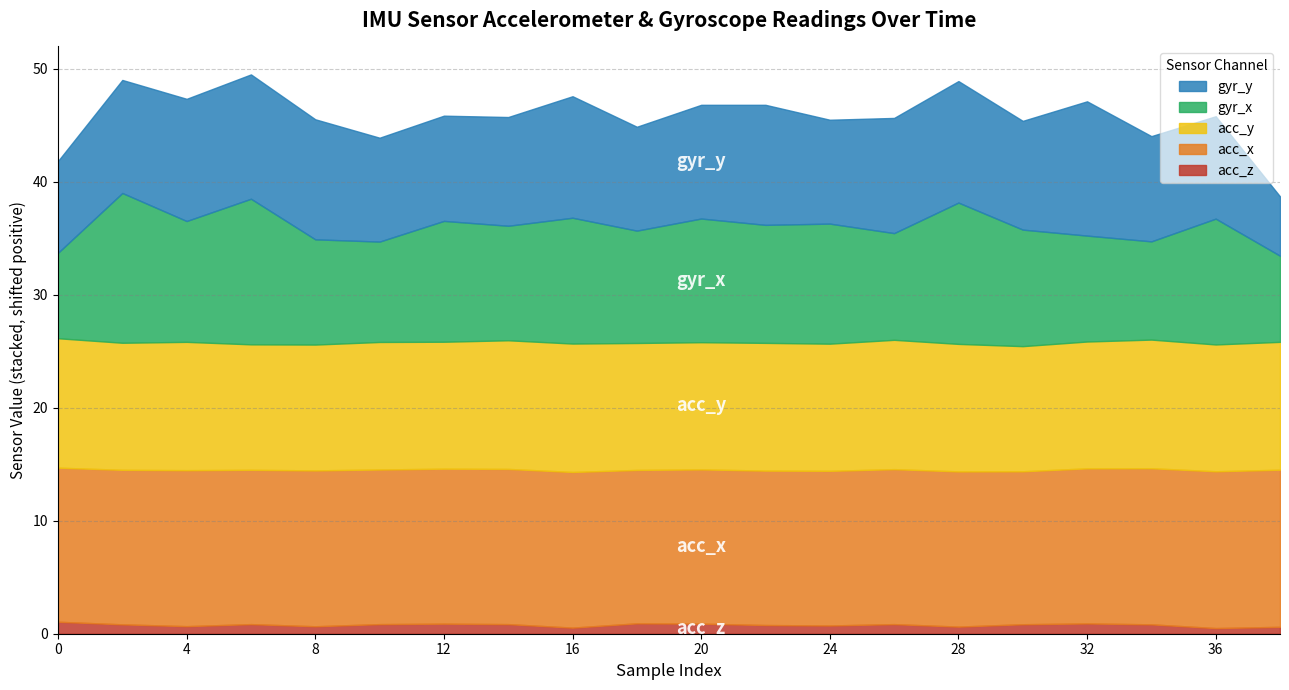

Which series has the largest range (max minus min)?

gyr_y